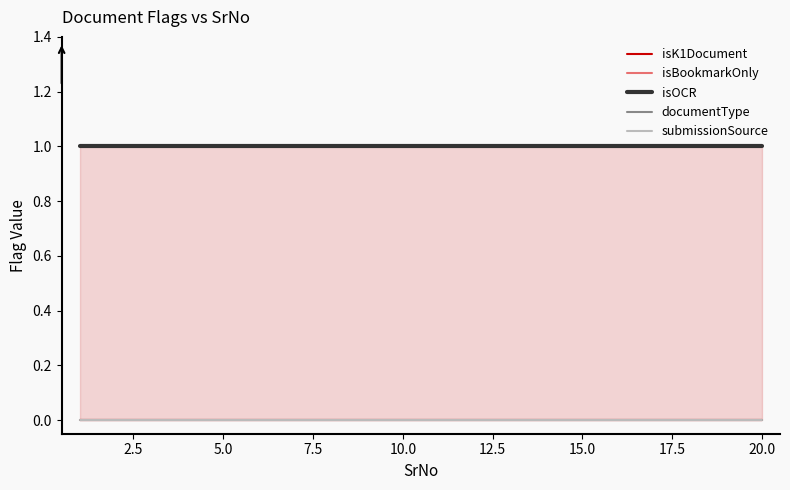

Which series has the widest spread of values?

isK1Document